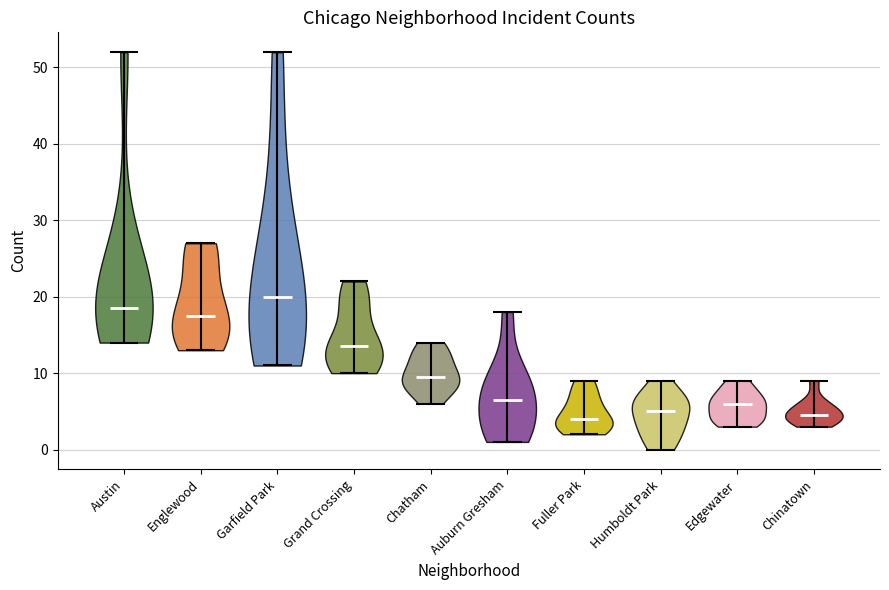

Reading left to right, read every violin against the y-axis: where its median line is, and the lowest and highest points it reaches. The values are not printed on the chart, so give them approximately, as read against the axis.

Austin: median line 19, lowest point 14, highest point 52
Englewood: median line 18, lowest point 13, highest point 27
Garfield Park: median line 20, lowest point 11, highest point 52
Grand Crossing: median line 14, lowest point 10, highest point 22
Chatham: median line 10, lowest point 6, highest point 14
Auburn Gresham: median line 7, lowest point 1, highest point 18
Fuller Park: median line 4, lowest point 2, highest point 9
Humboldt Park: median line 5, lowest point 0, highest point 9
Edgewater: median line 6, lowest point 3, highest point 9
Chinatown: median line 5, lowest point 3, highest point 9